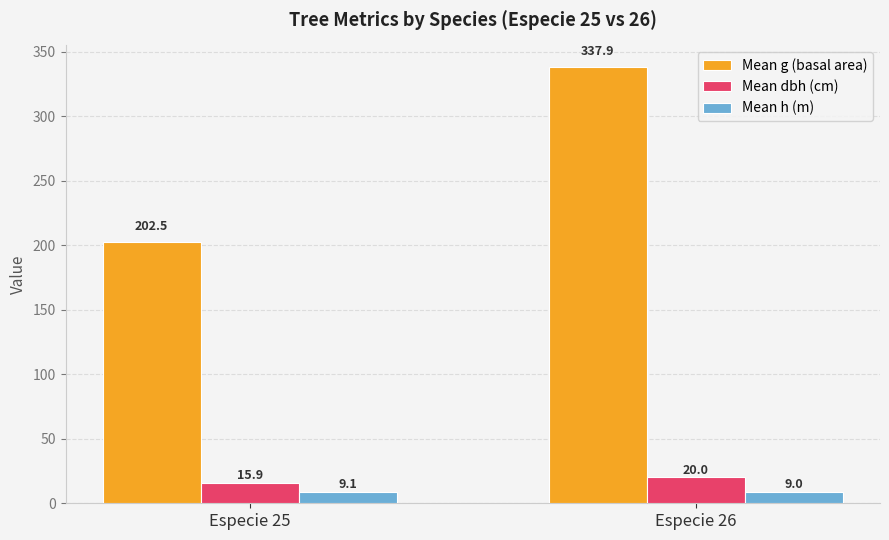

What is the total value across all series at Especie 25?

227.5